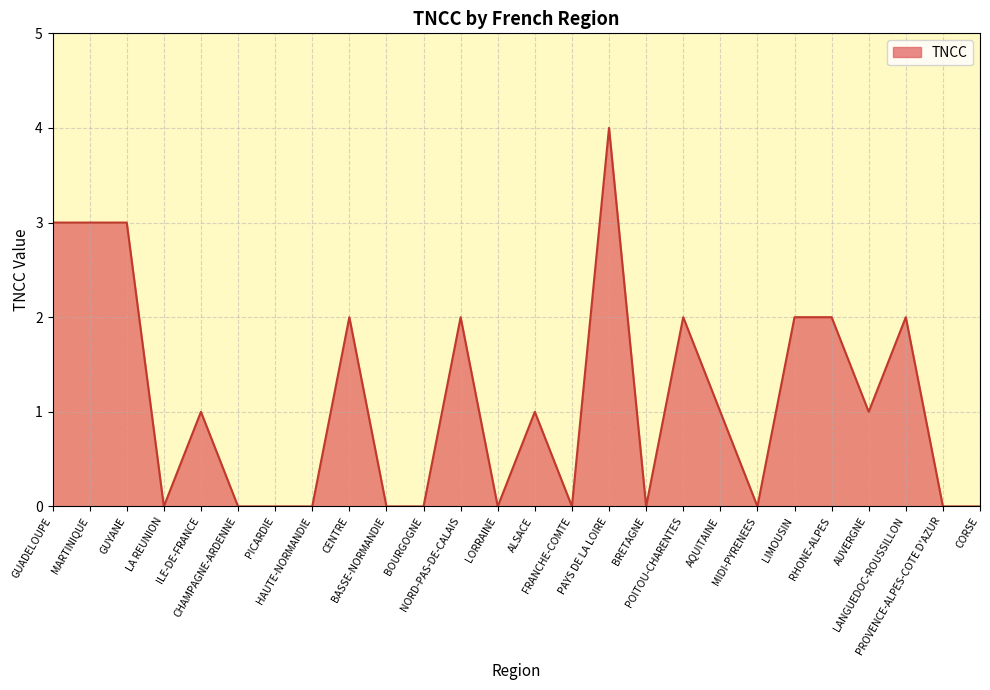

What is the greatest value displayed?

4